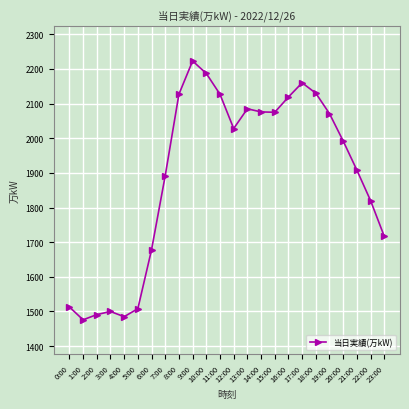

How many data points are less than 2028?

12